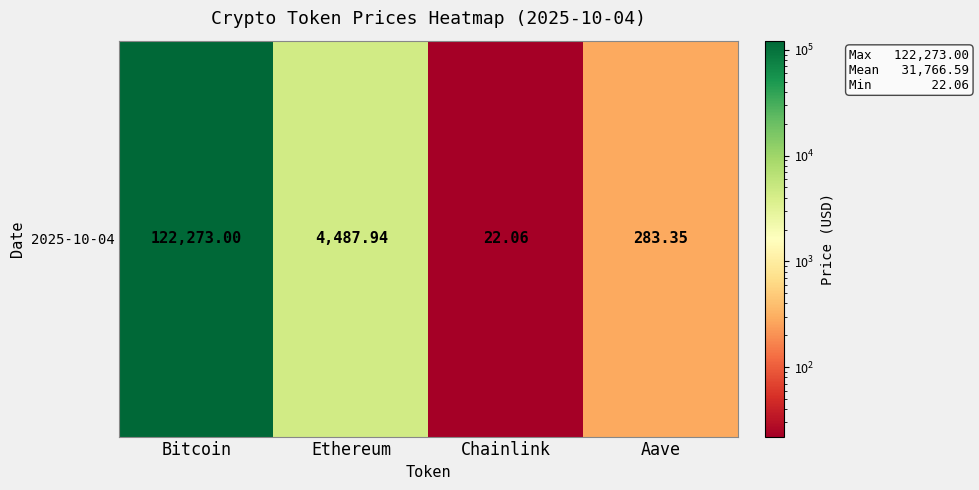

How many series are shown in this chart?

1